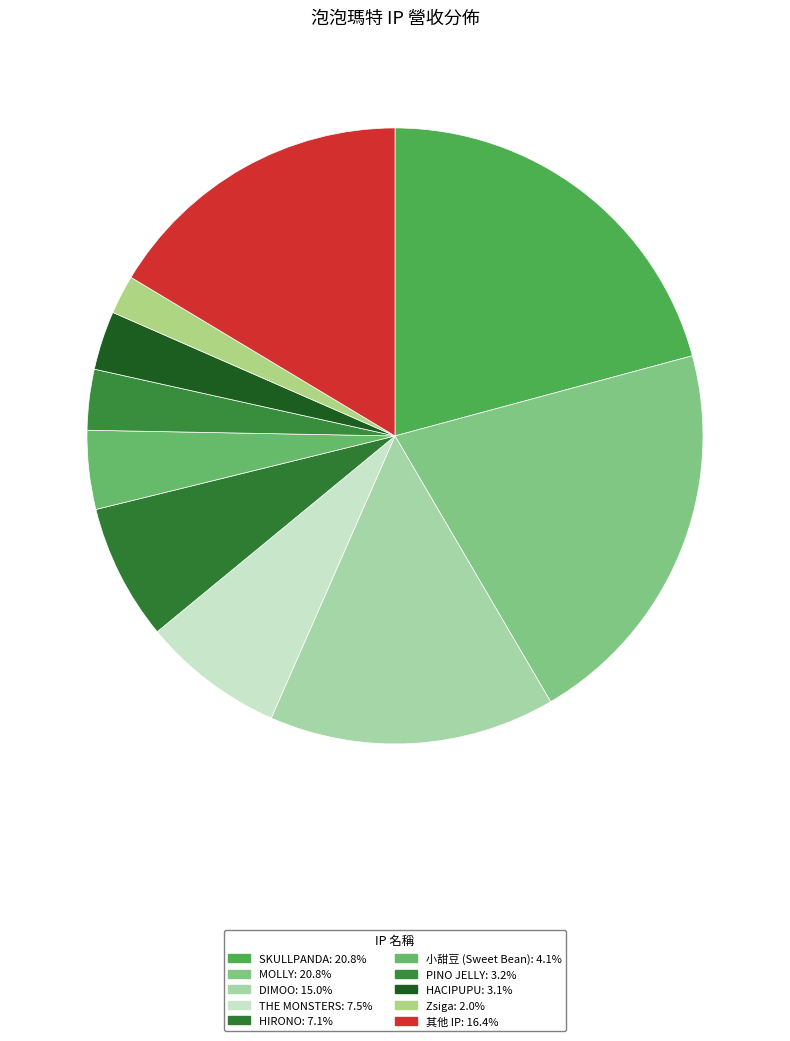

Count the number of slices in the pie.

10